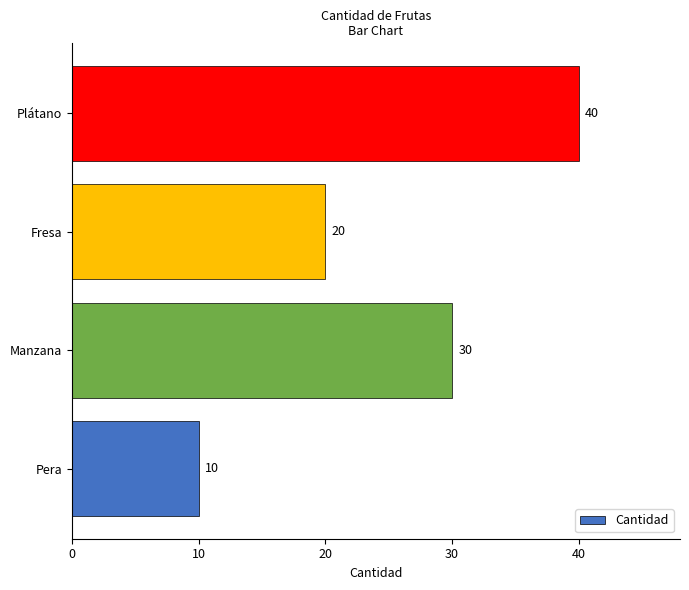

Which category has the lowest value across all series?

Pera